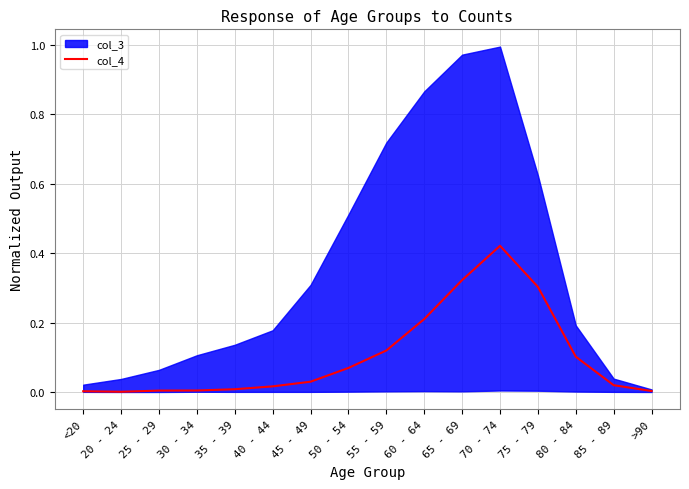

How many lines are shown in the chart?

1